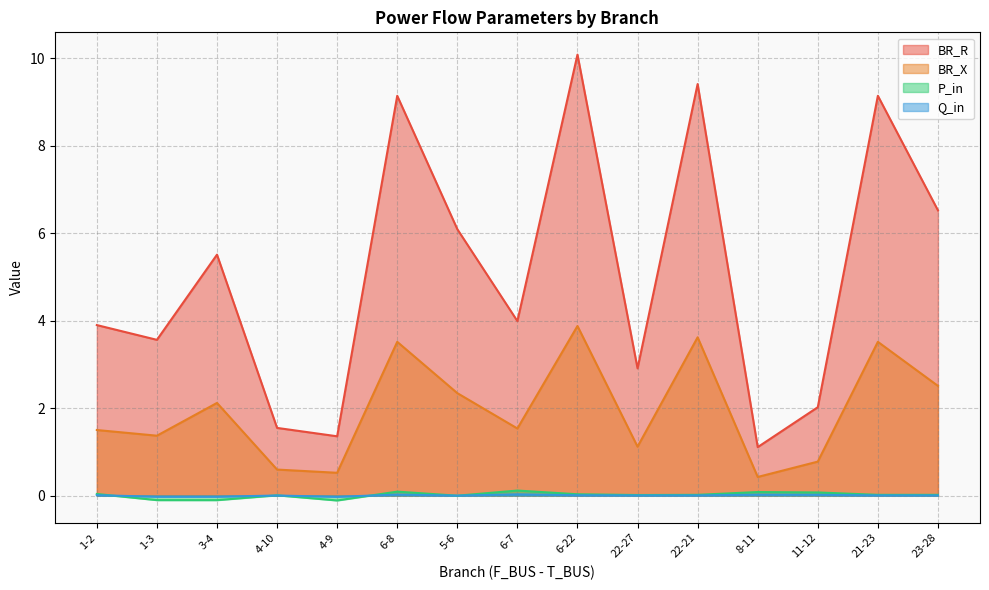

True or false: BR_R has more than 1 interior local peaks.

True